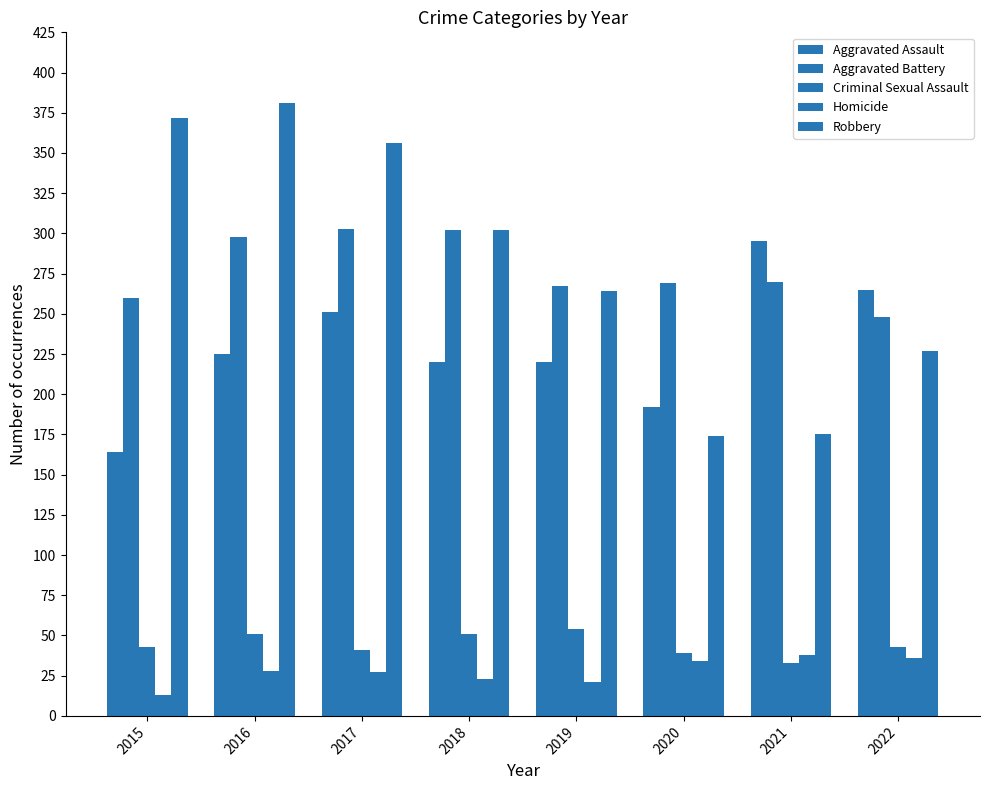

How many distinct data groups are displayed?

5